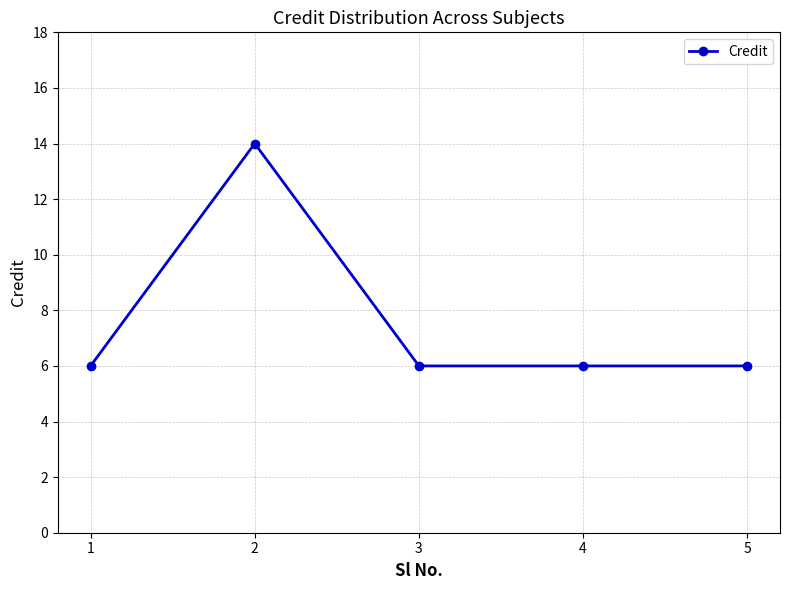

What is the approximate value at 5?

6